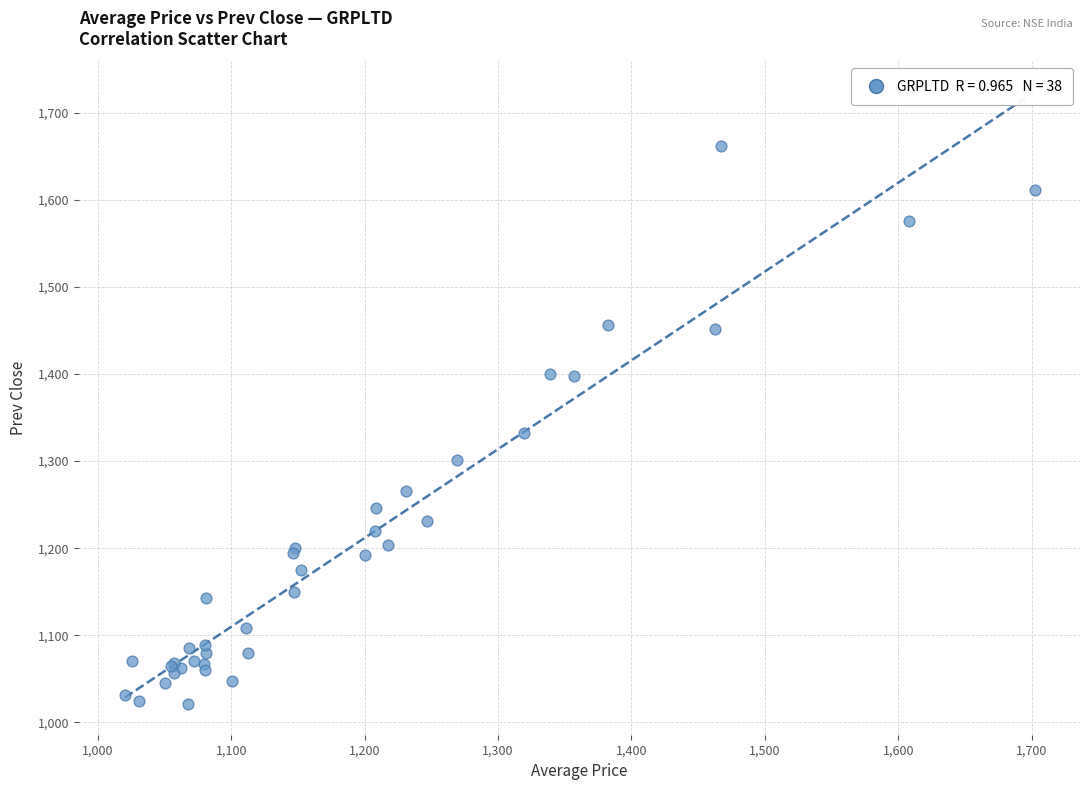

What Y value in the scatter plot is closest to 1341?

1332.2